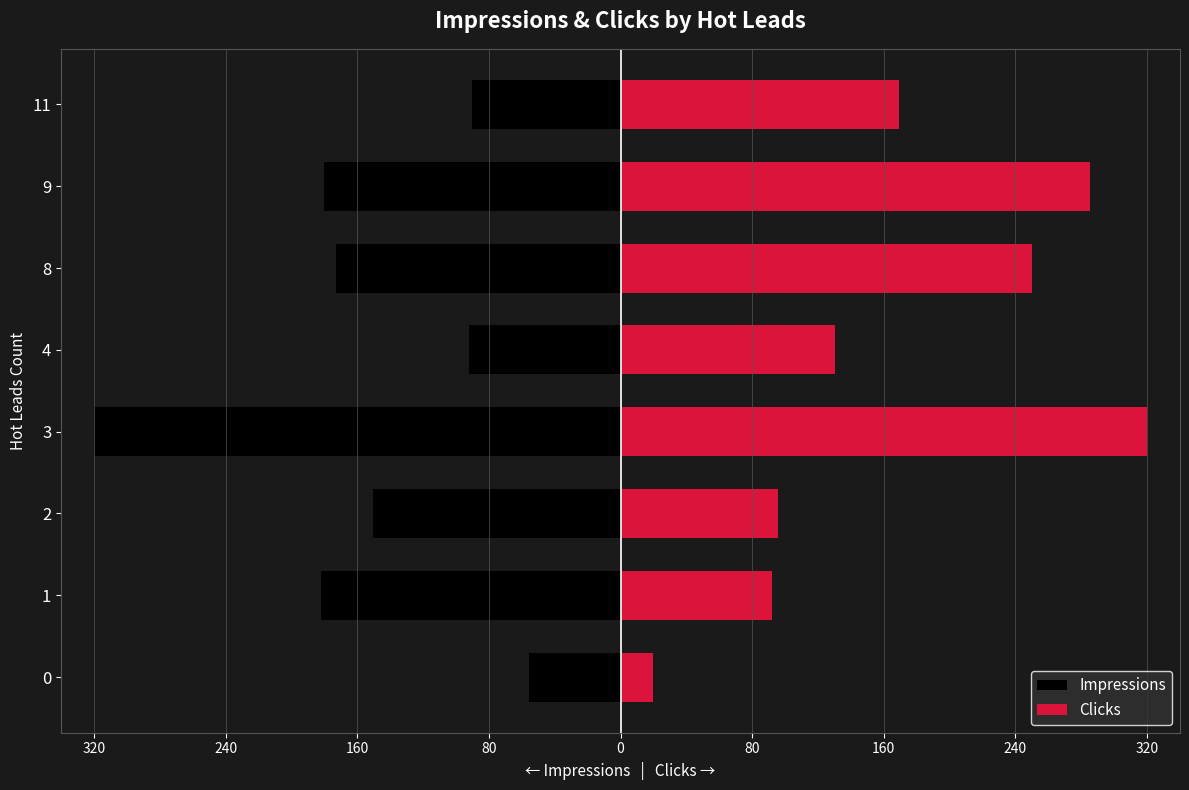

Which series has the largest total across all categories?

Clicks